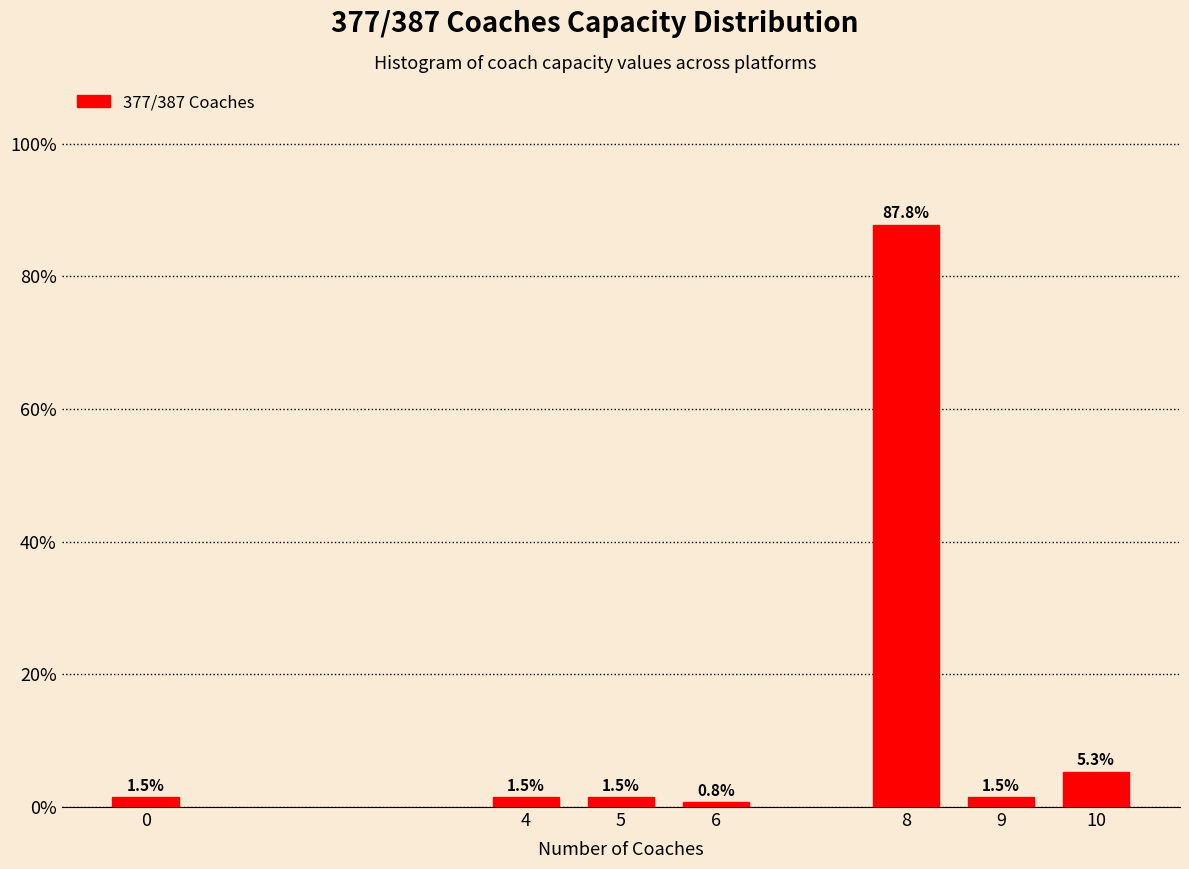

Reading left to right, transcribe all the data shown in this chart.

1.5	1.5	1.5	0.8	87.8	1.5	5.3